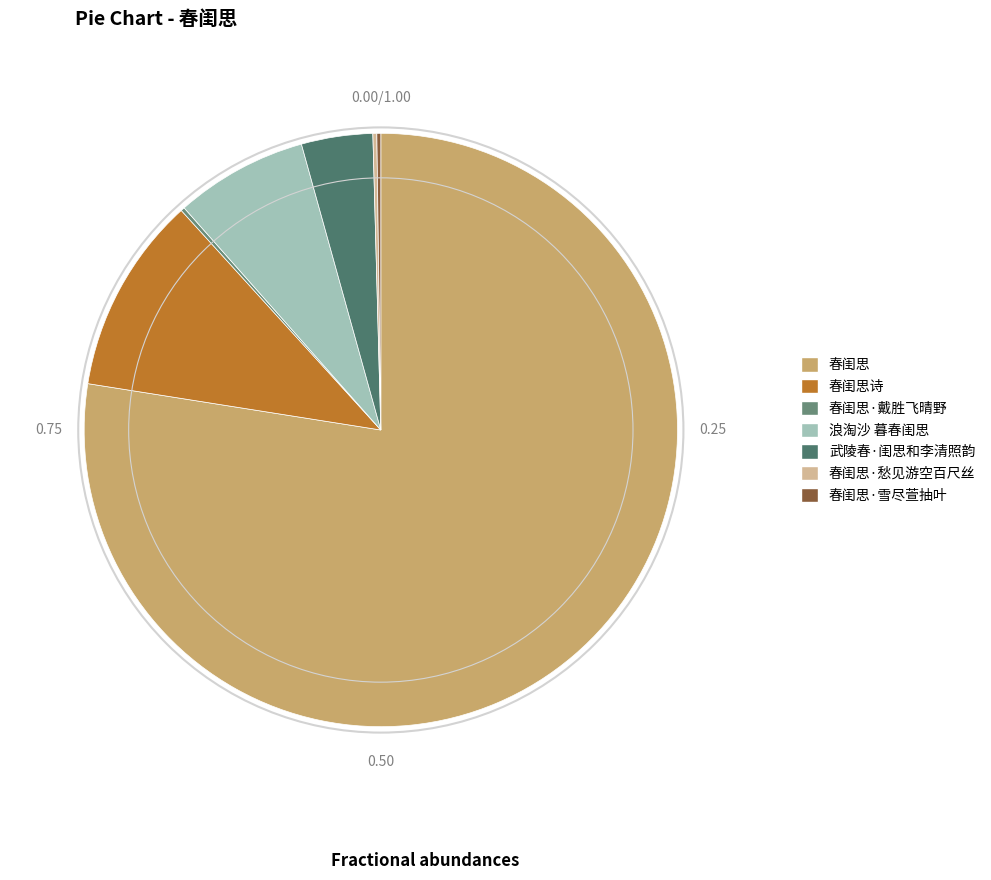

Rank the categories by value from lowest to highest.

春闺思·戴胜飞晴野, 春闺思·雪尽萱抽叶, 春闺思·愁见游空百尺丝, 武陵春·闺思和李清照韵, 浪淘沙 暮春闺思, 春闺思诗, 春闺思